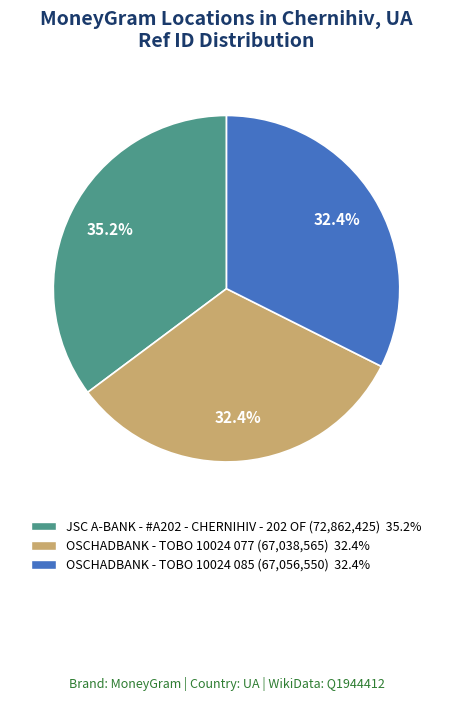

How many slices are in this pie chart?

3